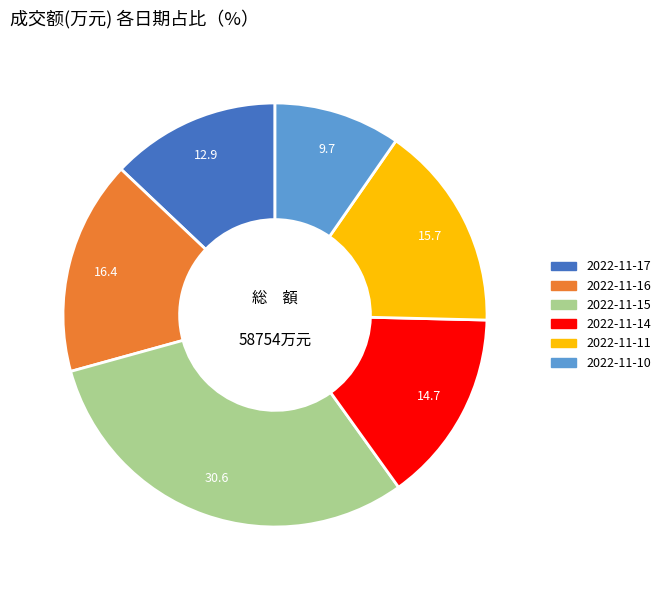

Do 2022-11-15 and 2022-11-17 together represent more than half of the pie?

No